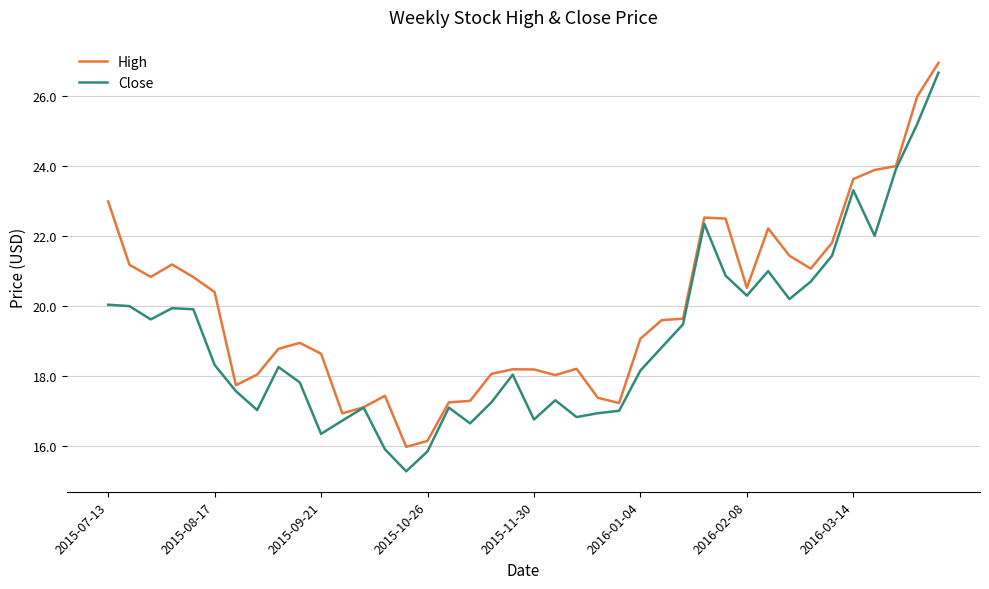

Rank the series by their average value, from highest to lowest.

High, Close